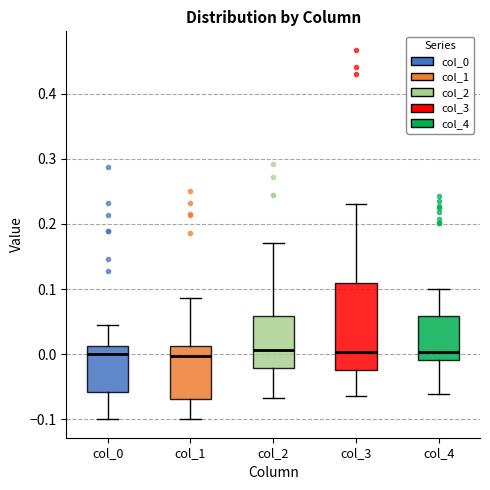

Where does the upper whisker of the box for col_0 end on the y-axis? The values are not printed on the chart, so give them approximately, as read against the axis.

0.04